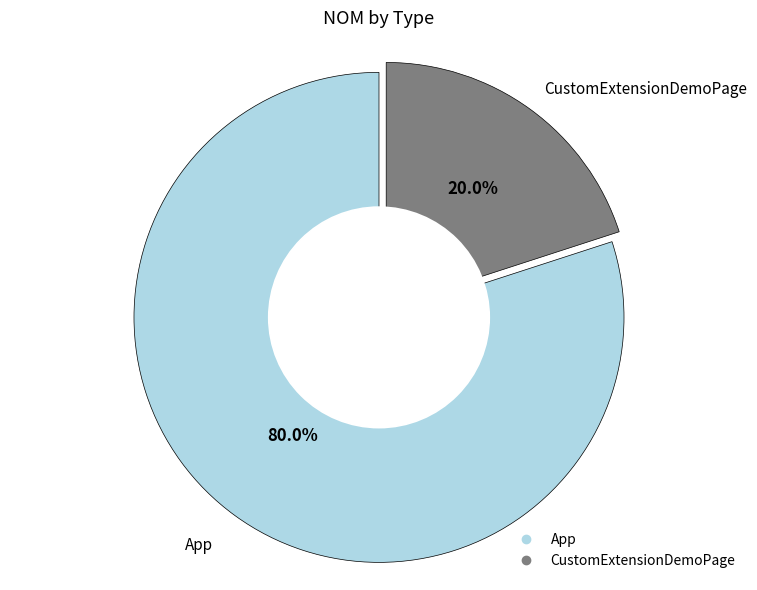

To the nearest percent, what portion does CustomExtensionDemoPage represent?

20%